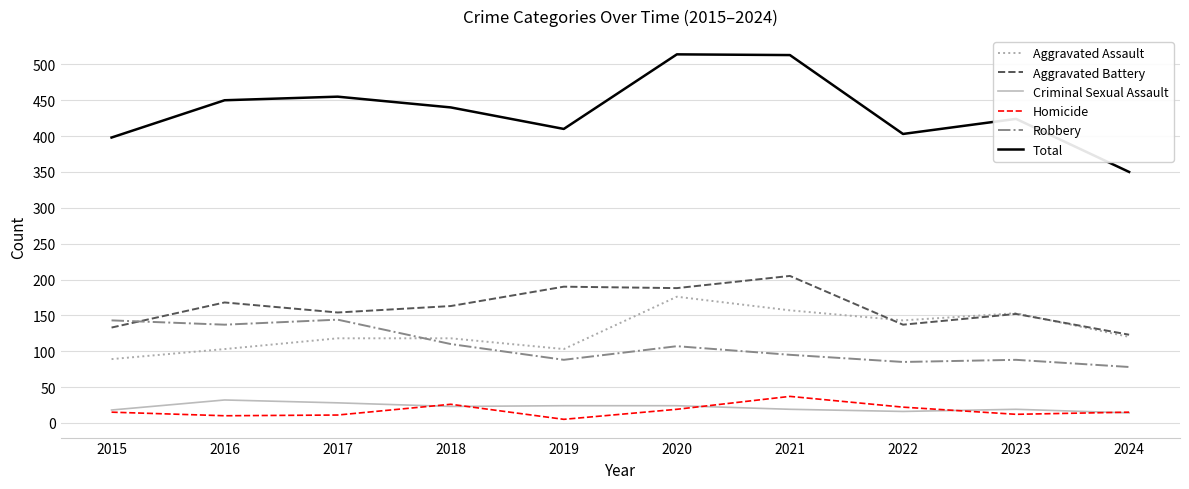

Which category has the lowest value in the Total series?

2024